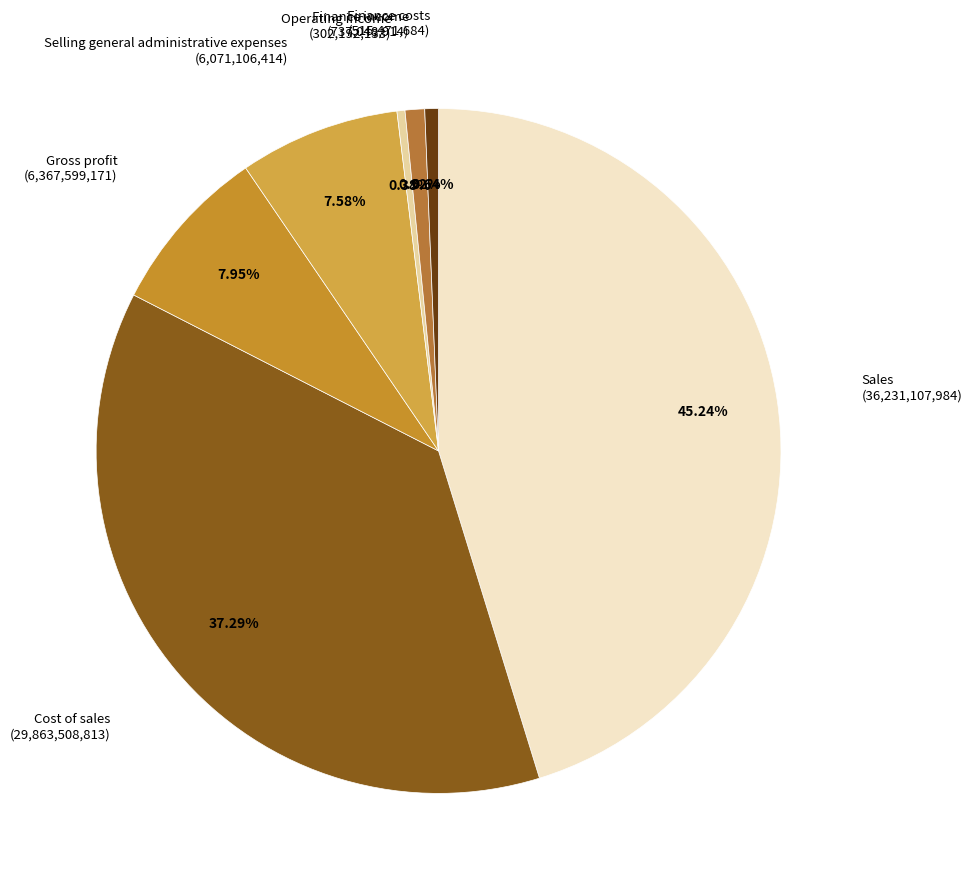

Which slice is the largest?

Sales